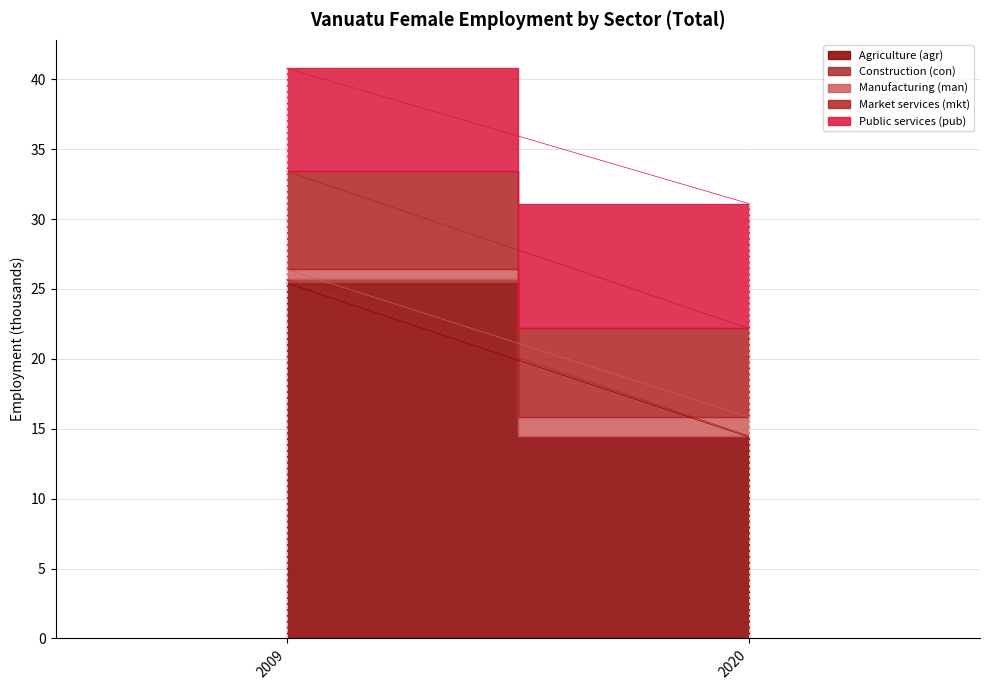

Rank the series by their maximum value, from highest to lowest.

Agriculture (agr), Public services (pub), Market services (mkt), Manufacturing (man), Construction (con)